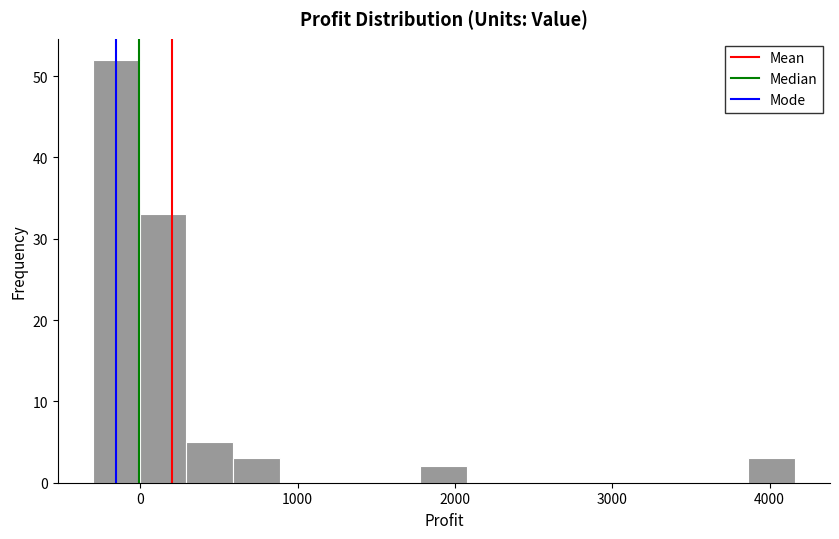

Read against the x-axis, roughly where is the centre of the tallest bar?

-200